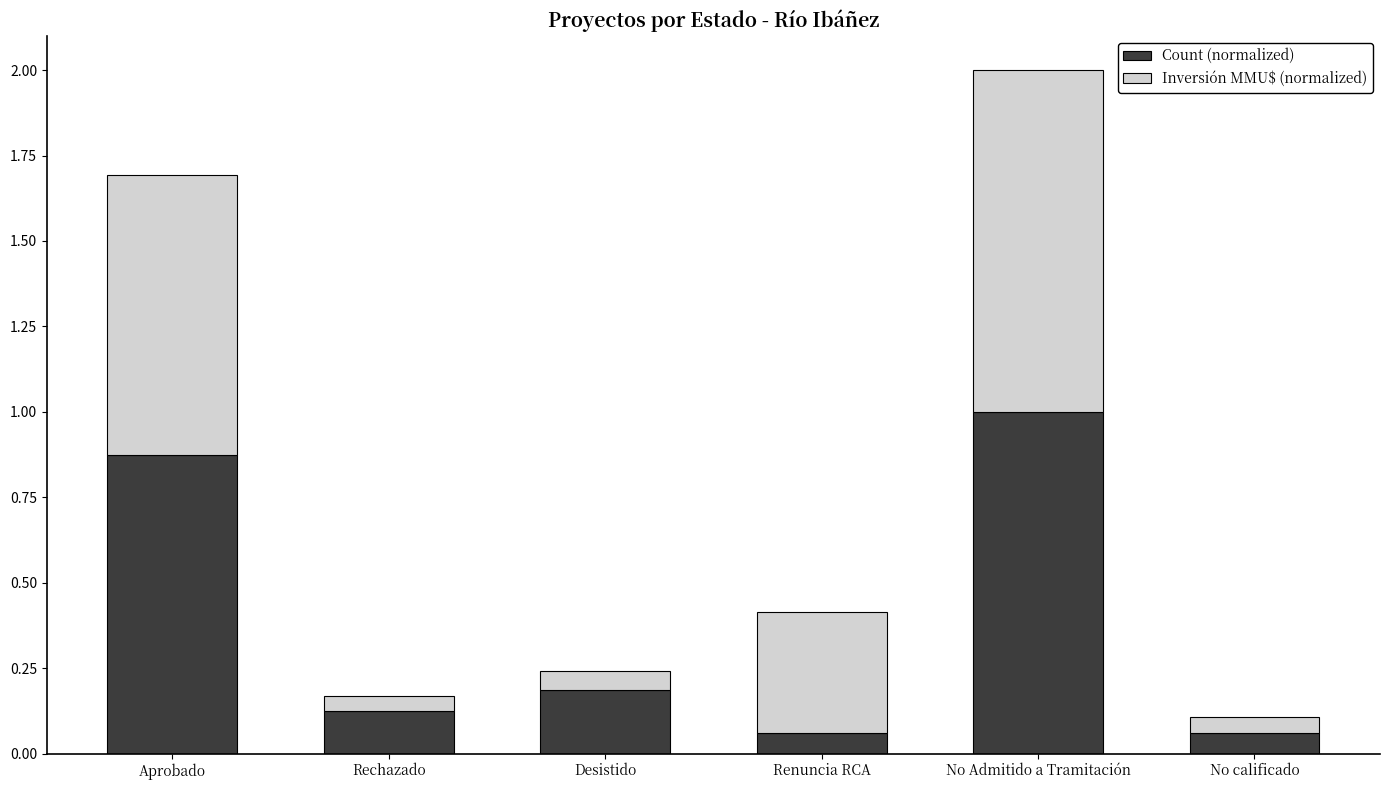

At which category is the sum across all series the highest?

No Admitido a Tramitación